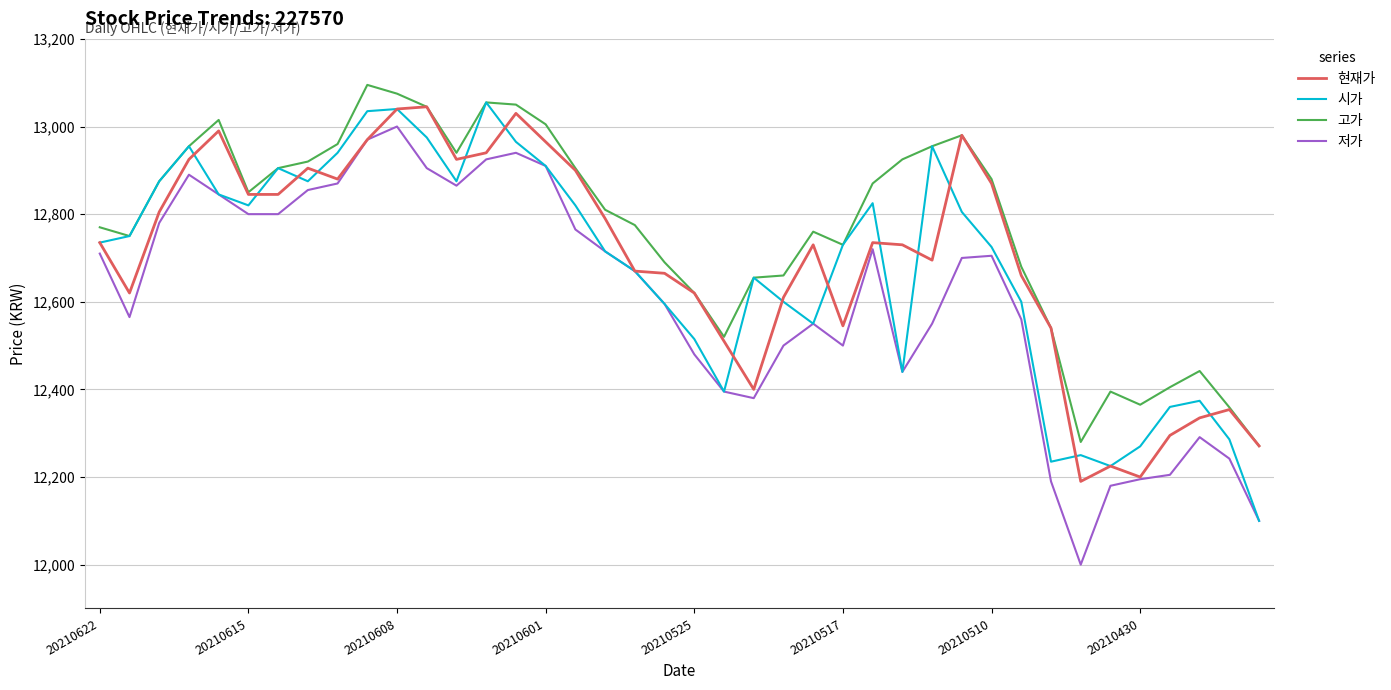

What is the minimum value for 고가?

12271